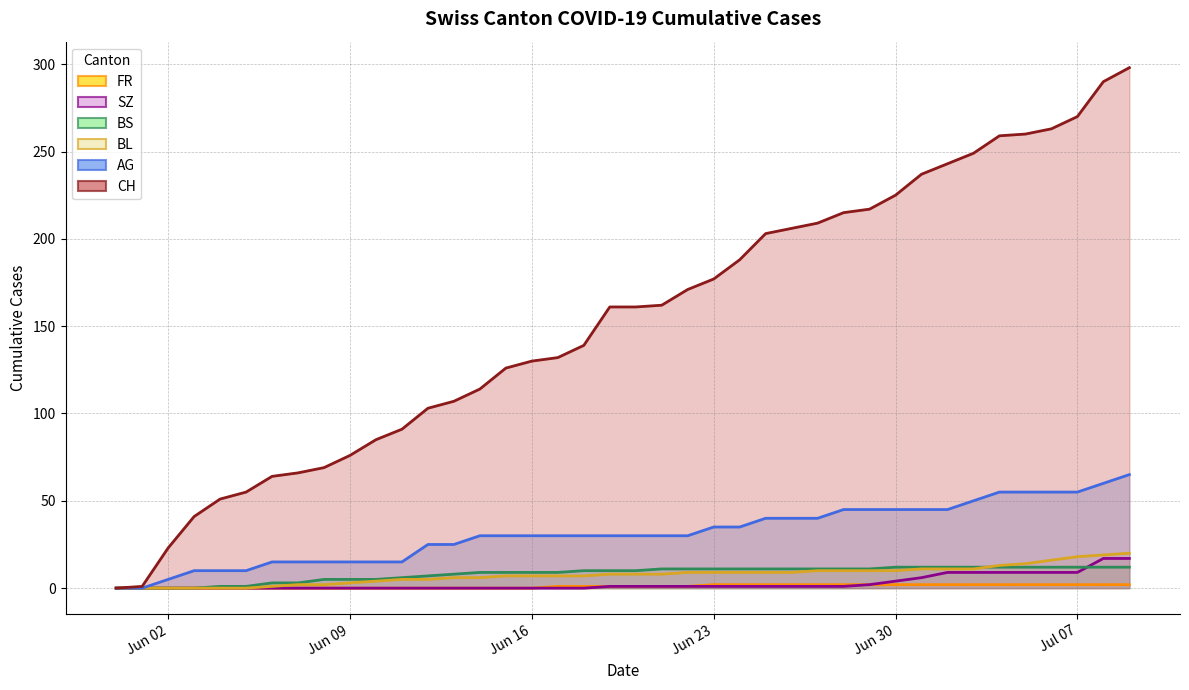

Is it true that BL equals 7 at Jun 16?

True